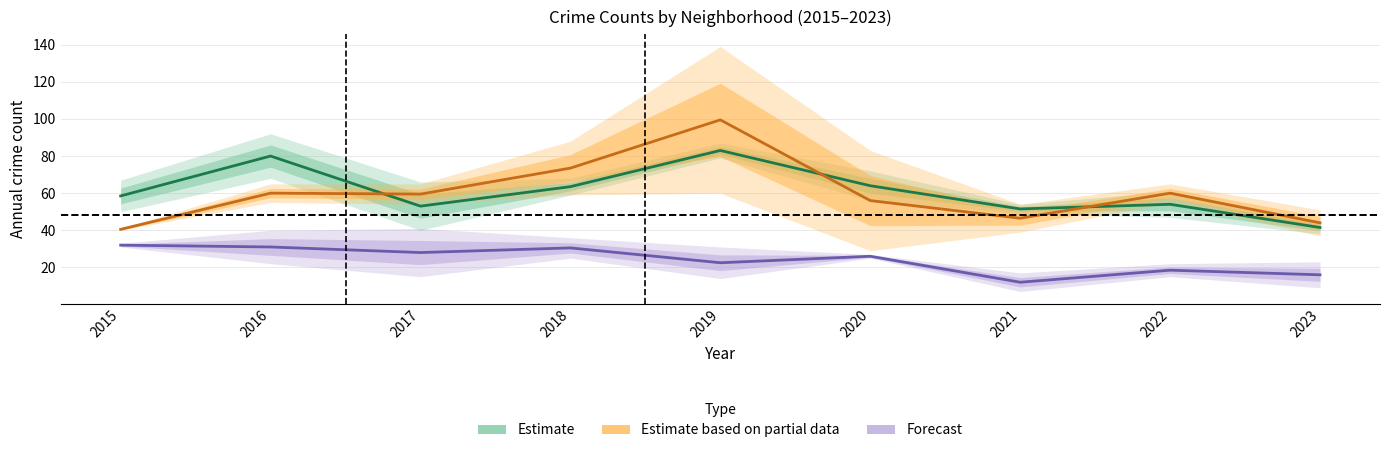

The value of Estimate at 2015 is 28.1. True or false?

False